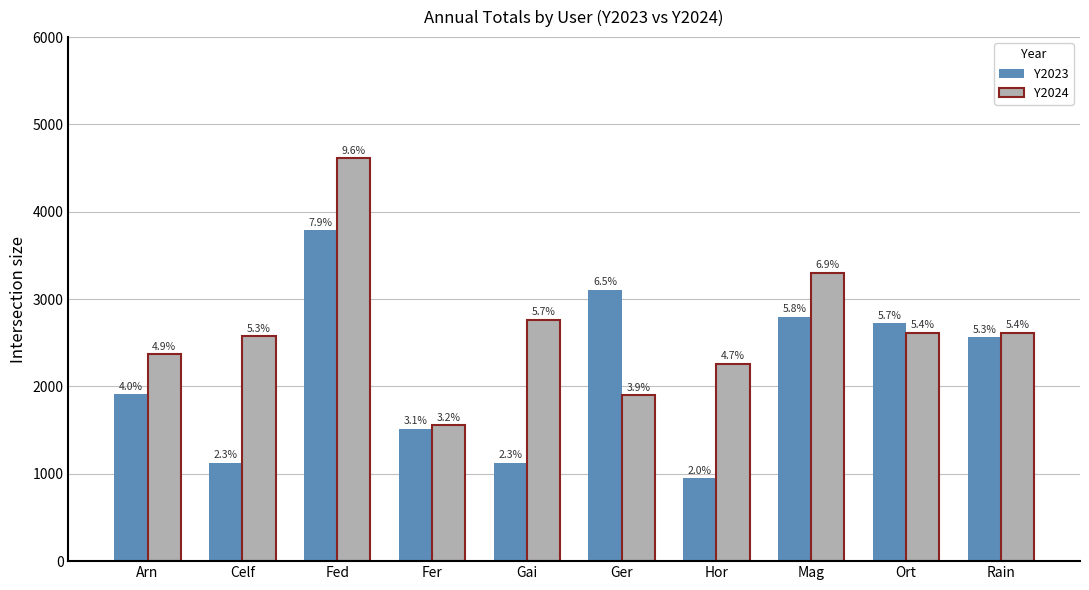

What are all the series names shown in the legend?

Y2023, Y2024